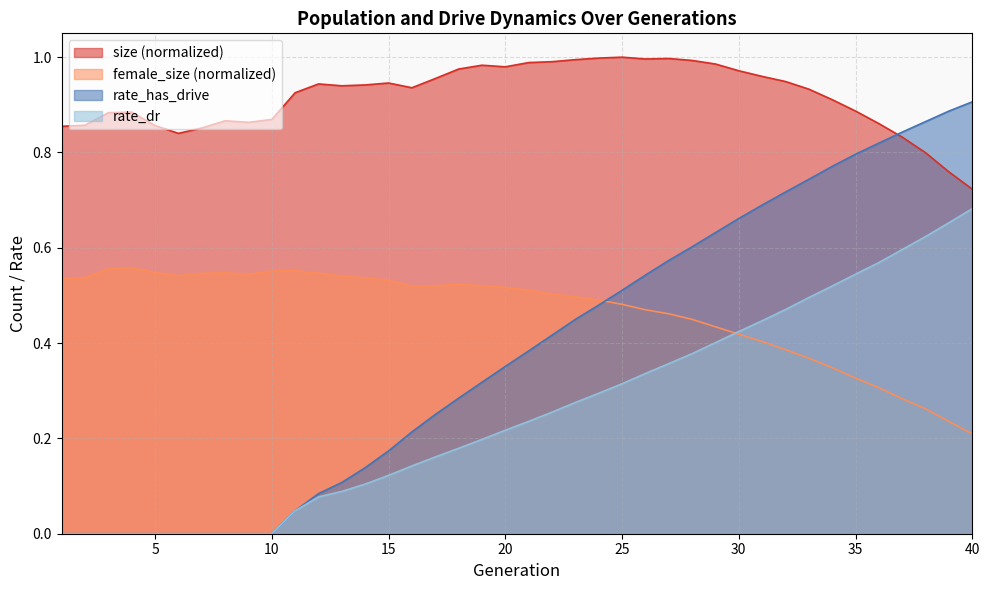

What is the value of the female_size point at the 16th from the left?

0.5